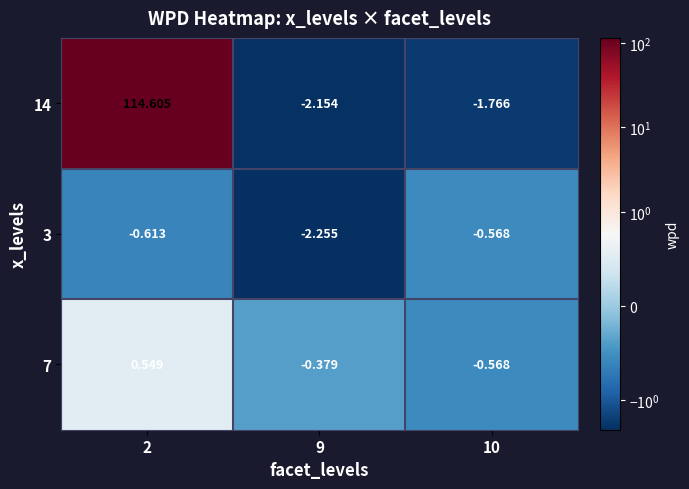

Count the number of categories in the chart.

3